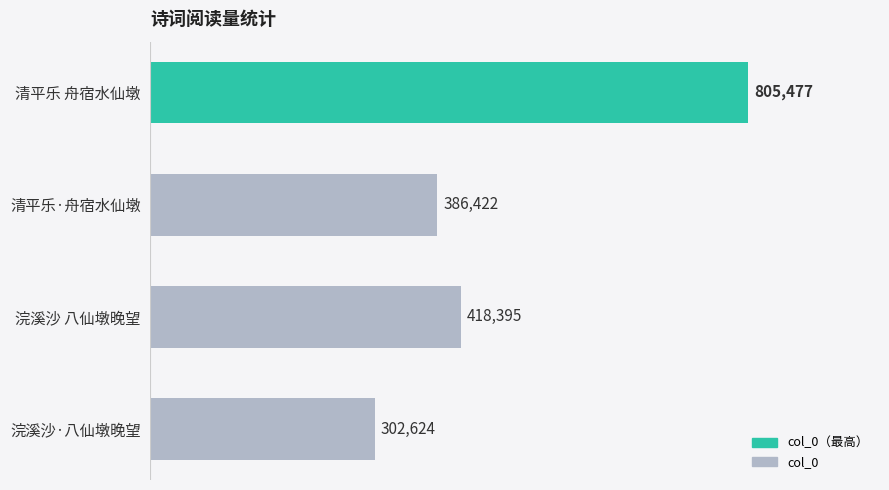

Are the bars grouped side by side (vs. stacked)?

No